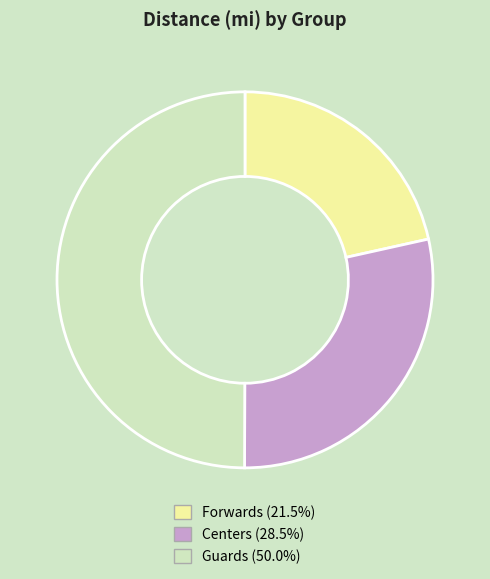

Does Centers (28.5%) represent more than half of the total?

No